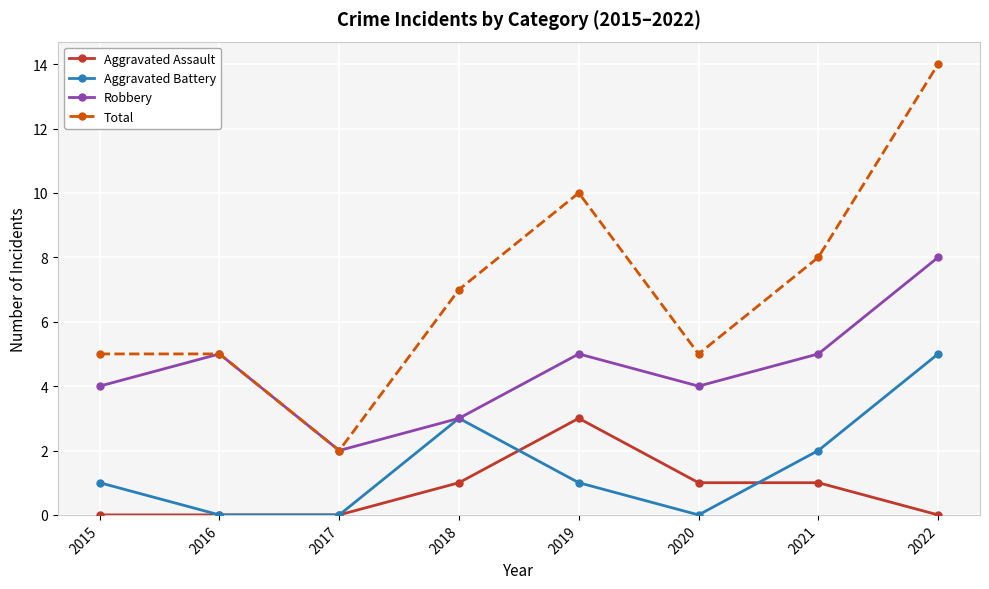

True or false: Aggravated Assault and Total cross at least once.

False